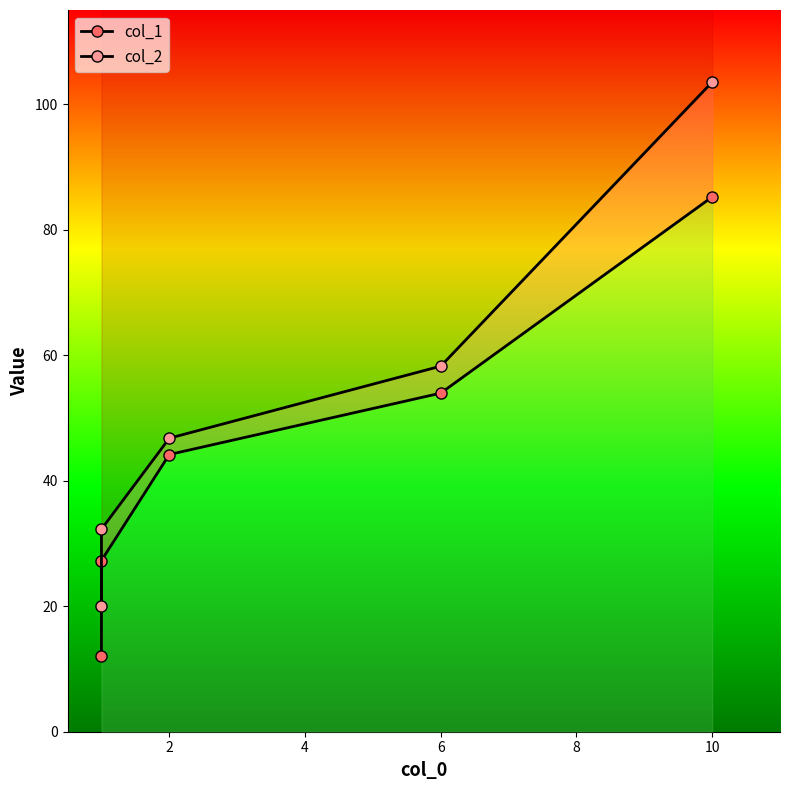

At how many categories does at least one series exceed 37?

3